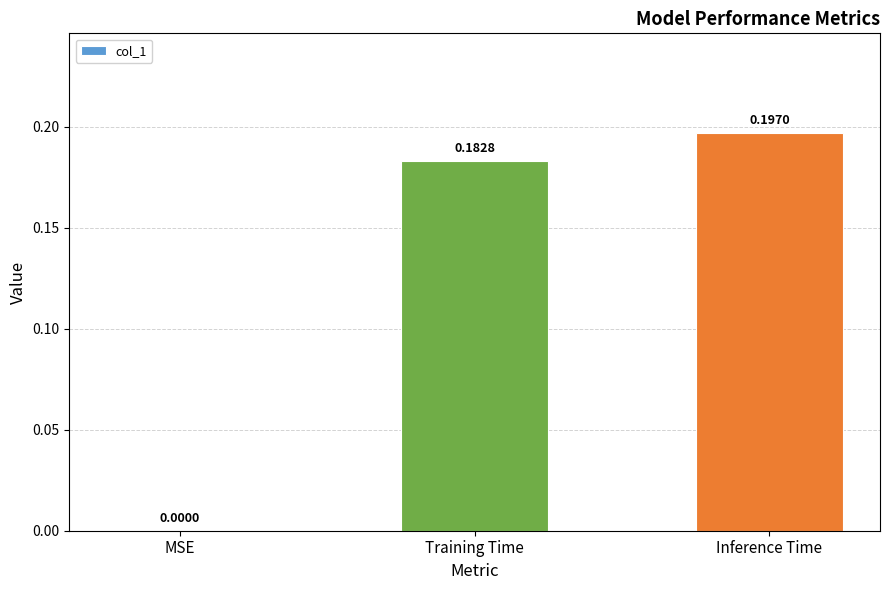

Which has a higher value, MSE or Training Time?

Training Time